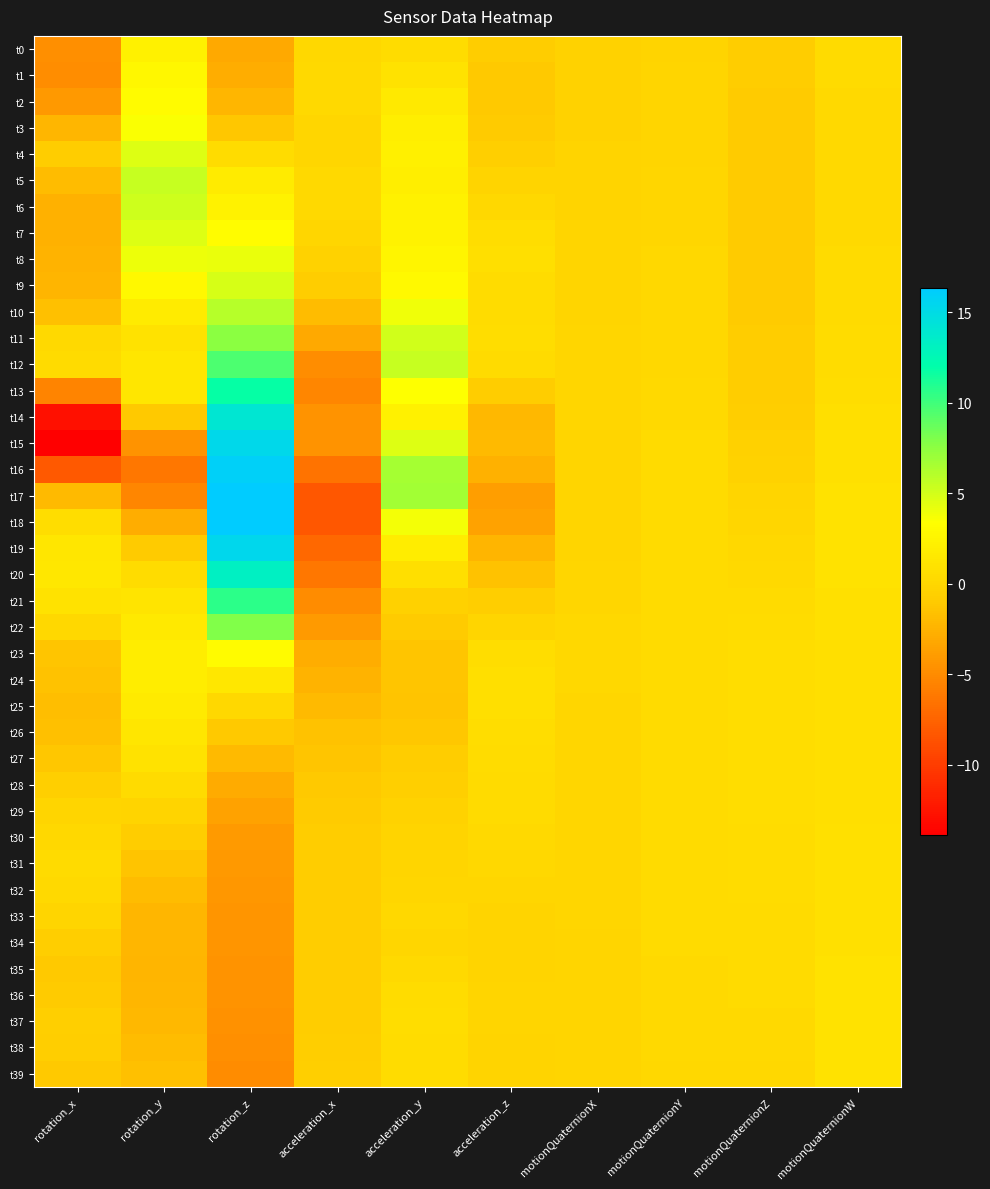

Which series changed the most between acceleration_x and motionQuaternionY?

t17